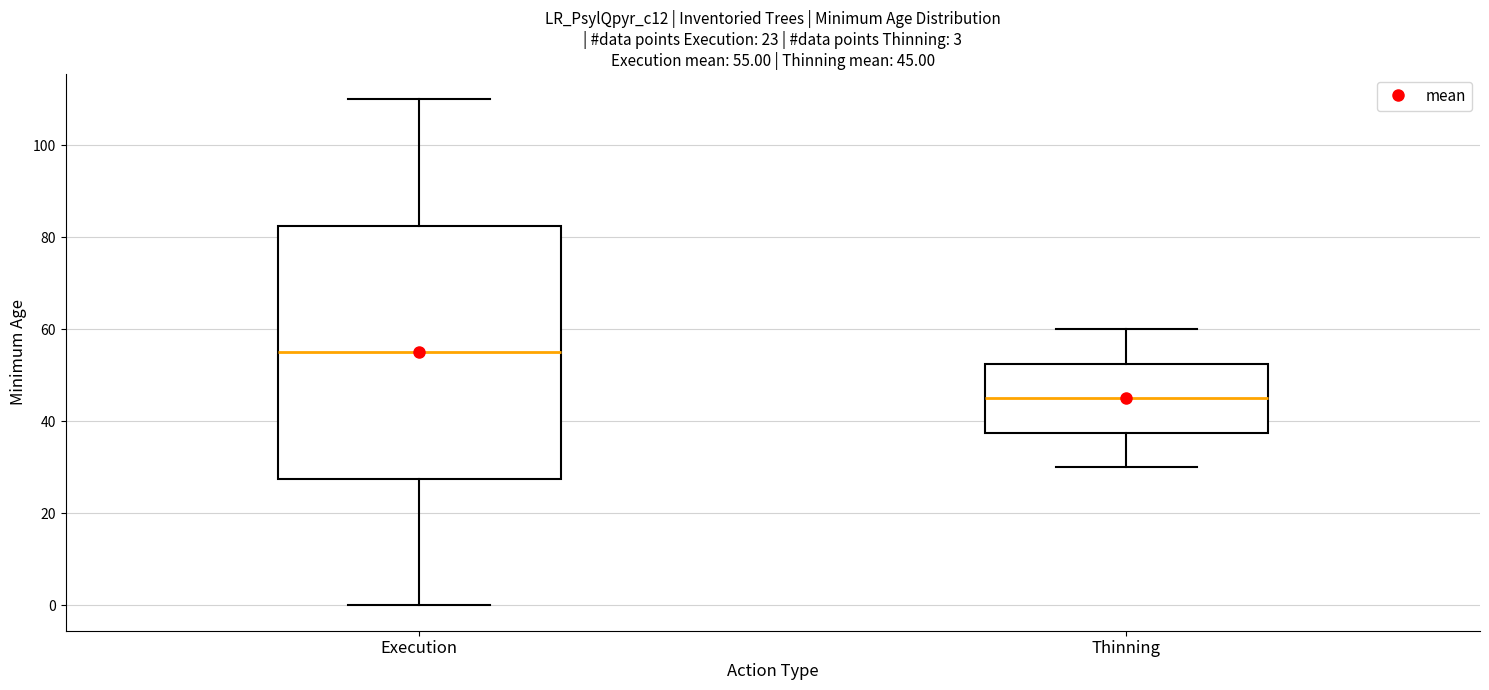

Which box has the lowest median line?

Thinning